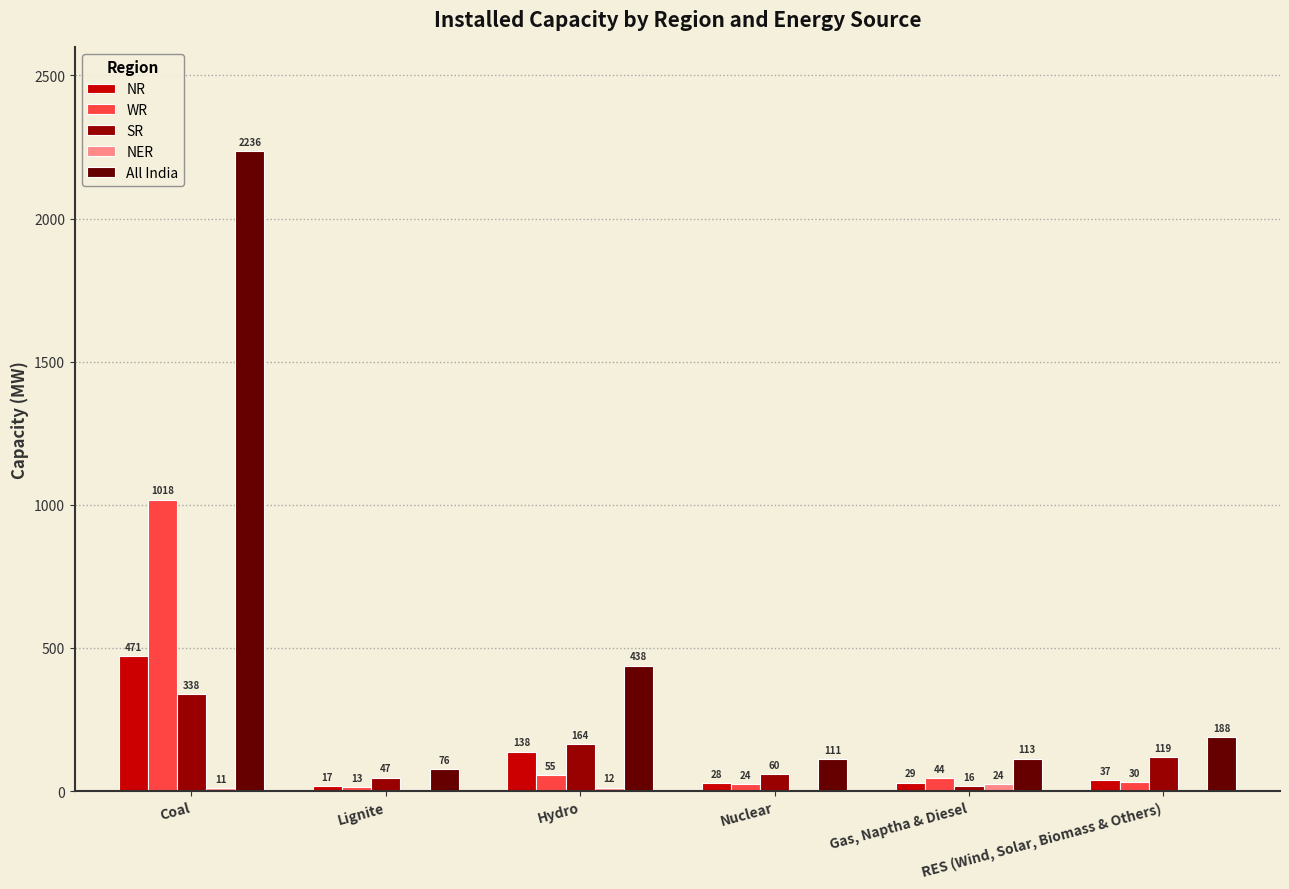

Which series has the largest total across all categories?

All India